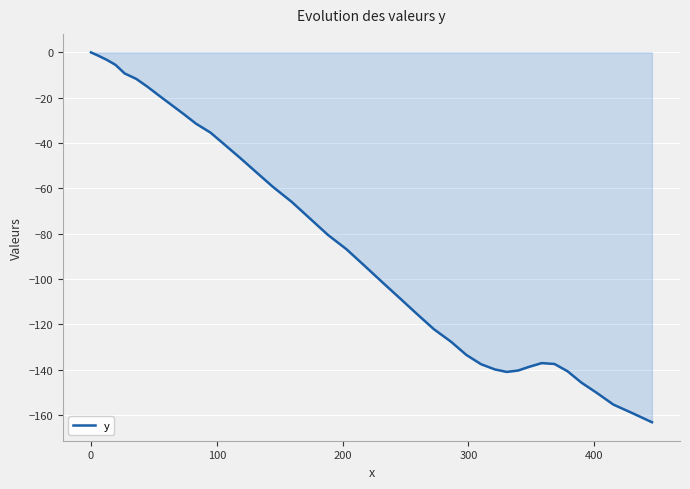

What is the smallest value displayed?

-163.2